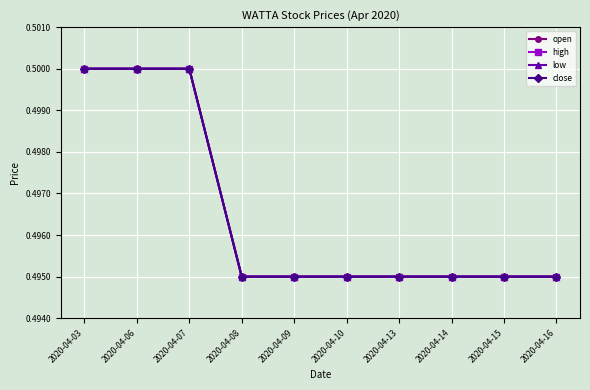

The low series shows 0.3 at 2020-04-13. True or false?

False